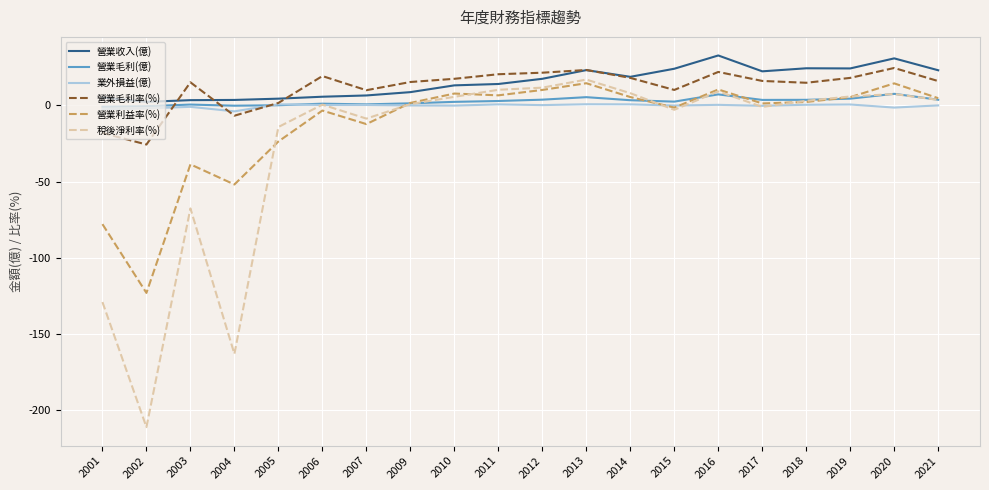

Is this an area chart (filled region under the line)?

No